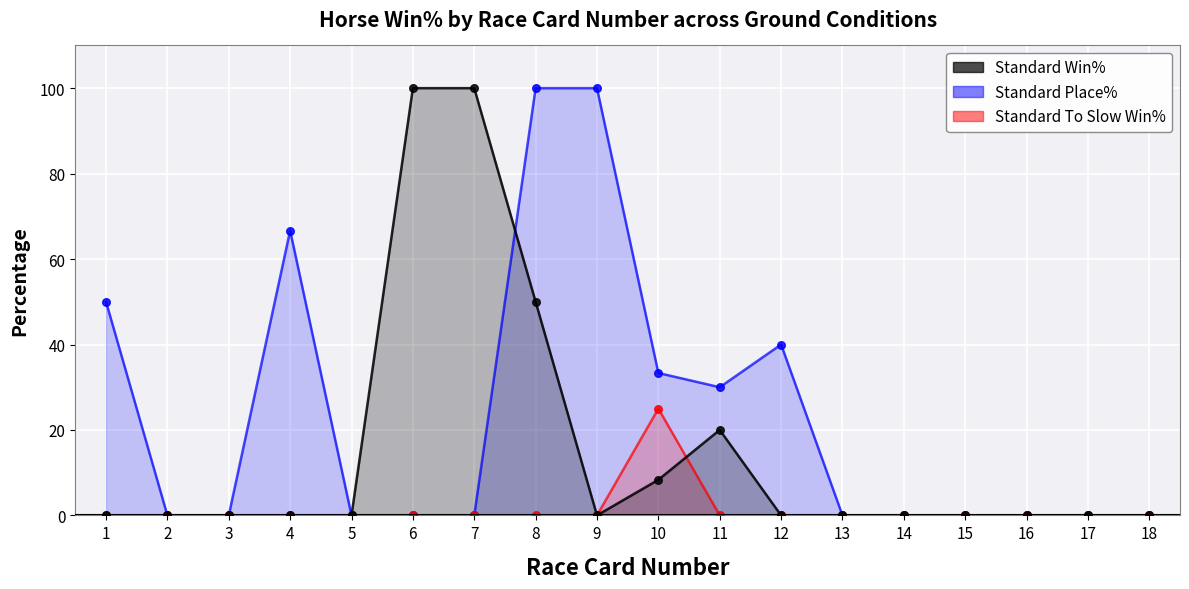

Which series has the largest total across all categories?

Standard Place%